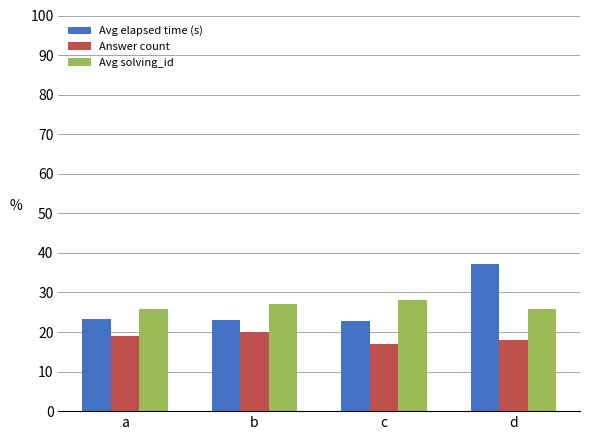

Rank the series at b from highest to lowest value.

Avg solving_id, Avg elapsed time (s), Answer count